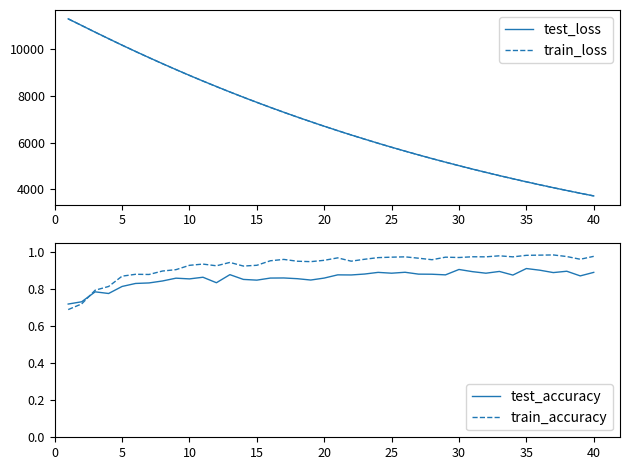

Is this an area chart (filled region under the line)?

No